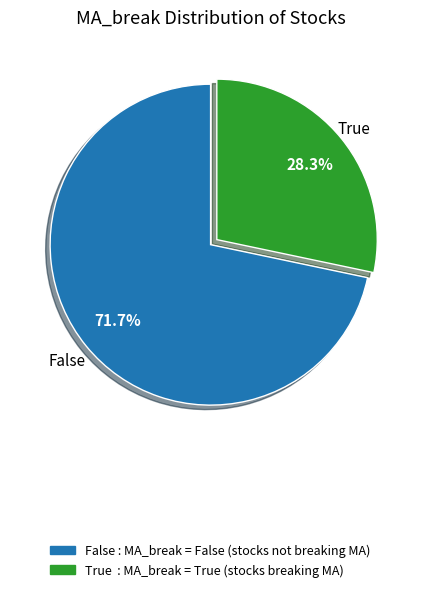

How much of the chart is everything except False : MA_break = False (stocks not breaking MA)?

28.3%